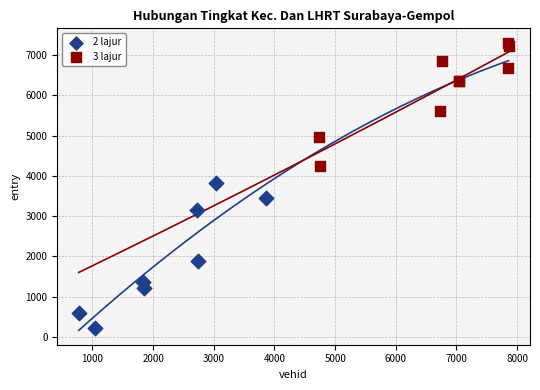

Which series reaches the minimum Y coordinate?

2 lajur